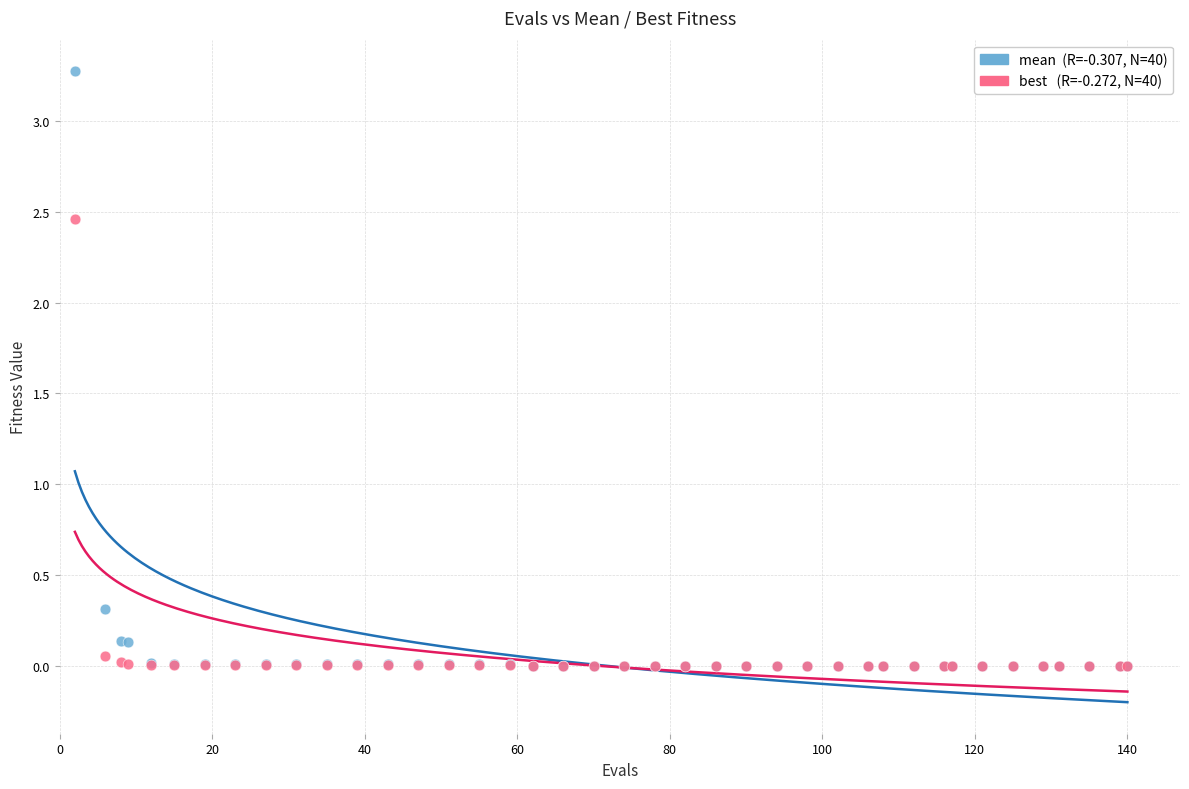

Across all series, what Y value is closest to 1?

0.3